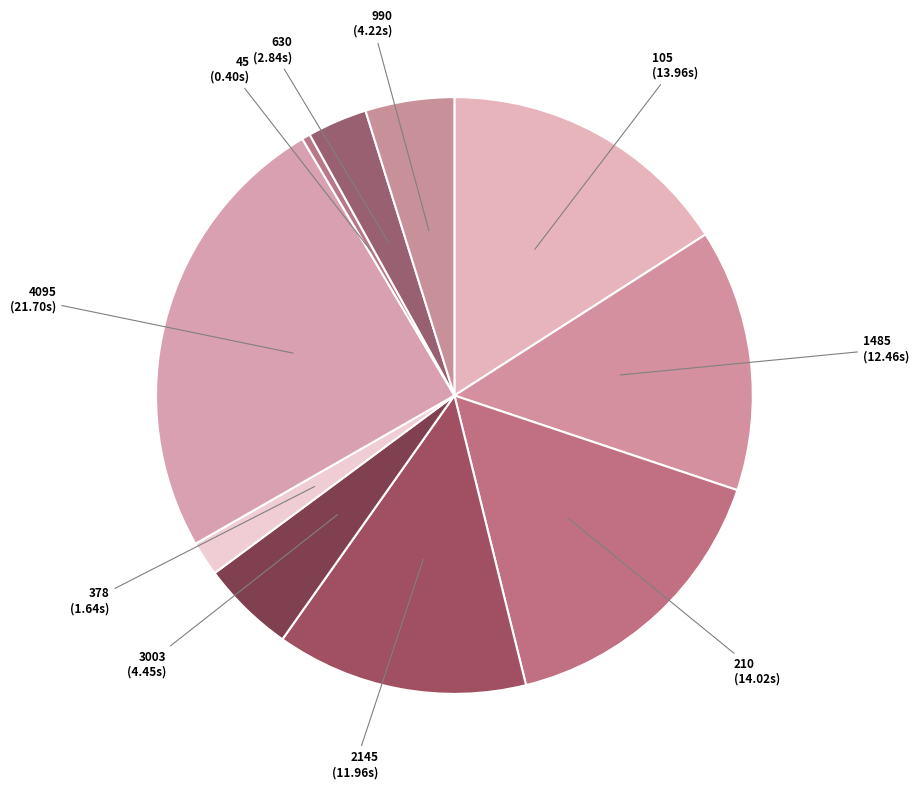

Combined, do 990 and 45 account for over 50%?

No